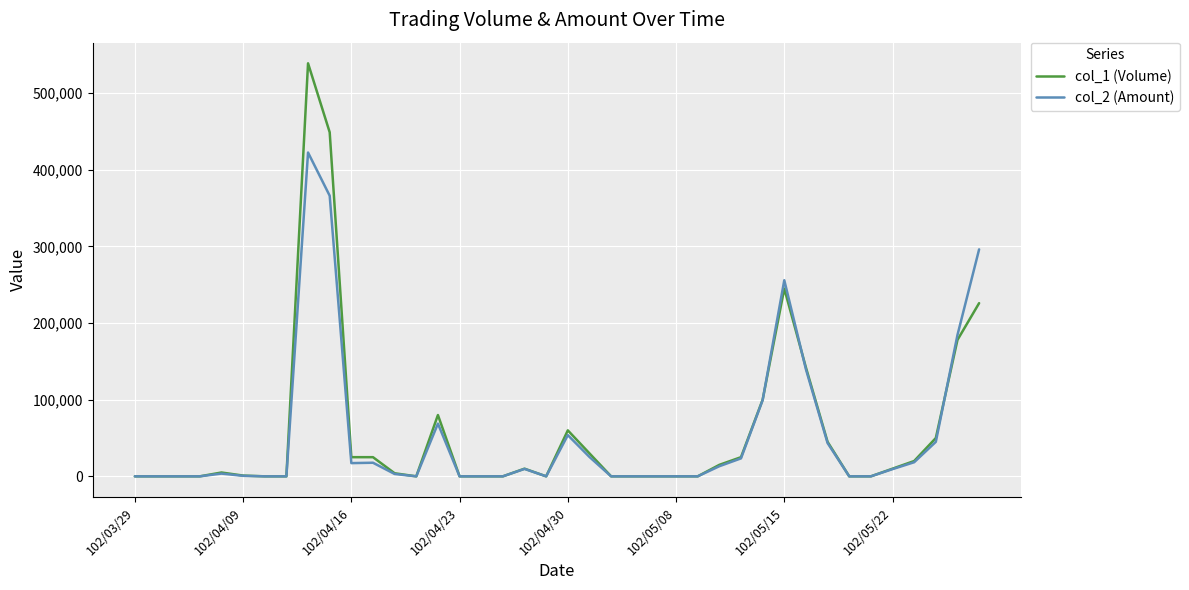

Which series has the largest range (max minus min)?

col_1 (Volume)